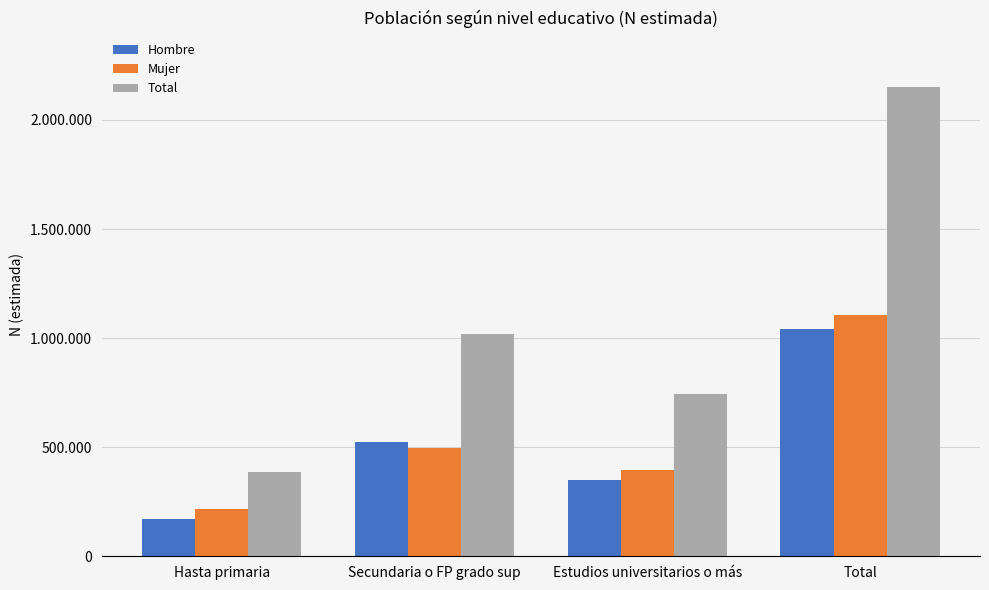

What are all the series names shown in the legend?

Hombre, Mujer, Total